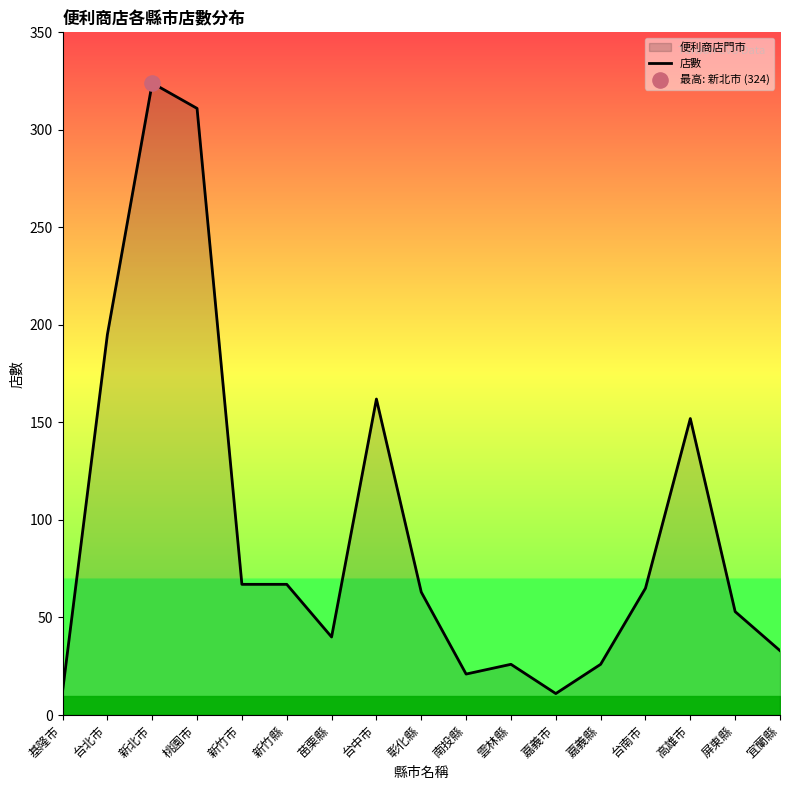

What is the change in value from 彰化縣 to 屏東縣?

-10.0